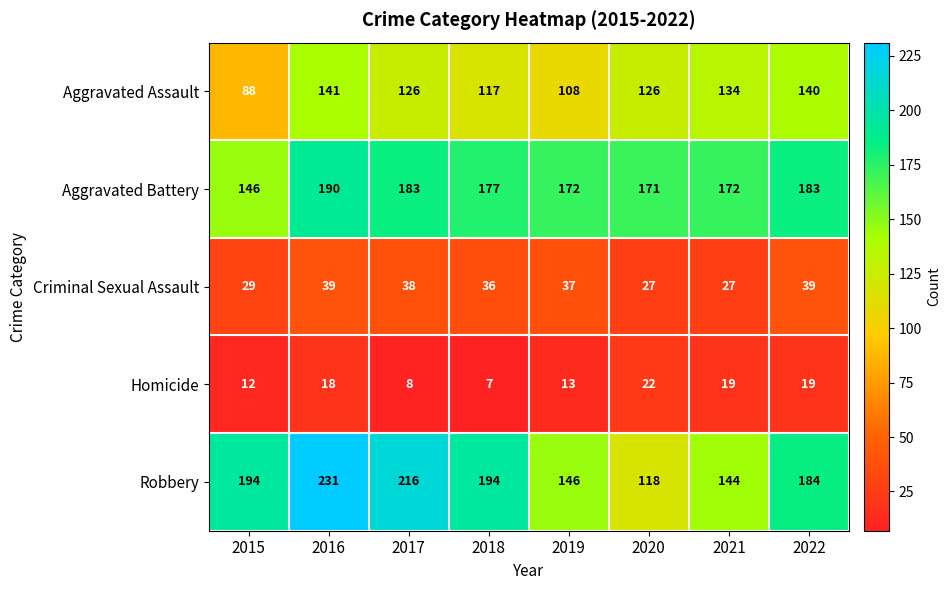

What is the difference between the Homicide values at 2017 and 2022?

11